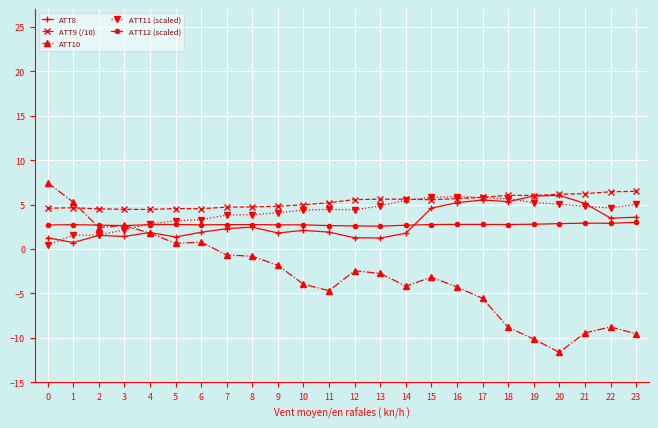

What is the lowest value of the ATT8 series?

0.7